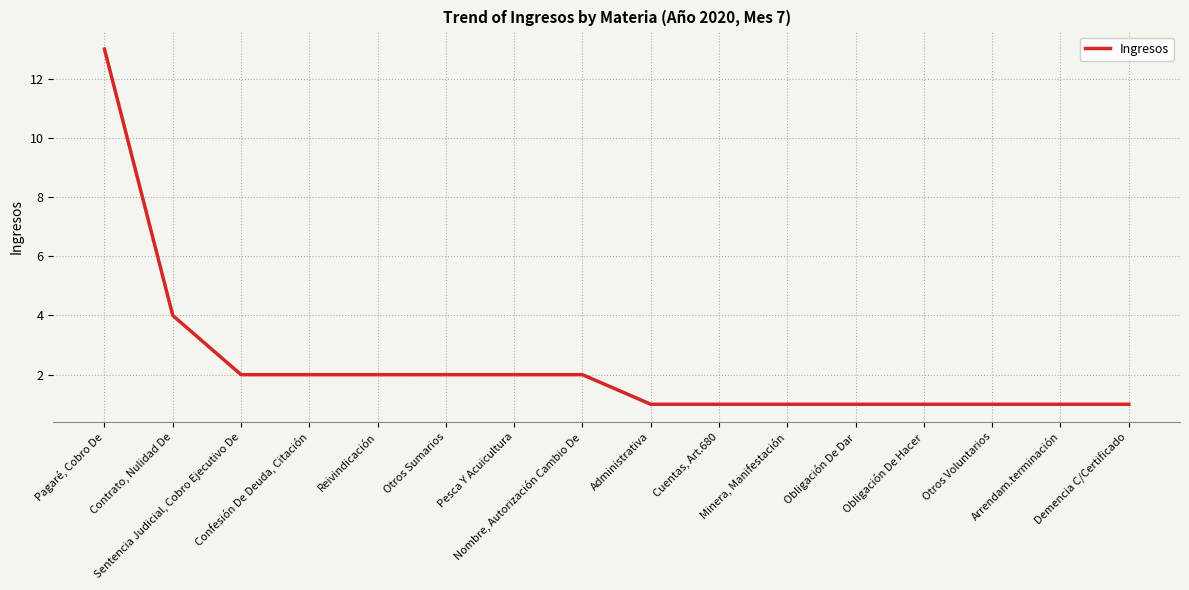

What is the maximum value shown in the chart?

13